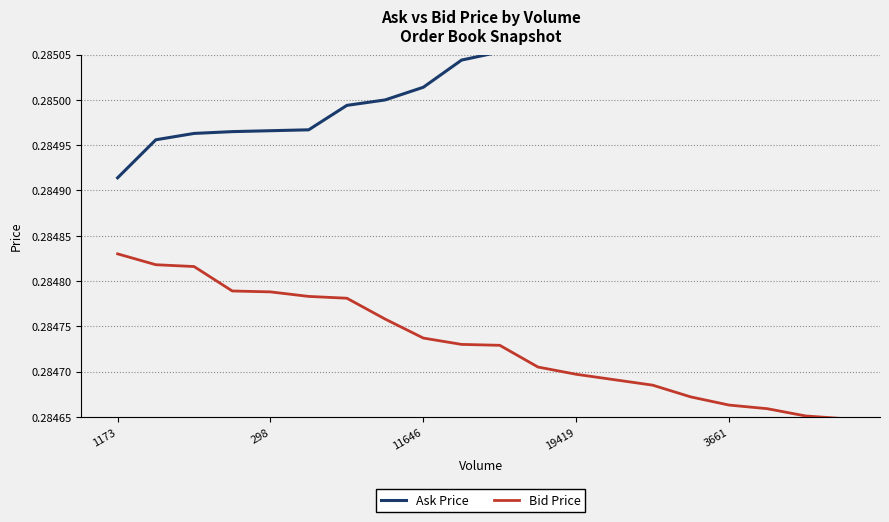

True or false: Ask Price and Bid Price intersect in this chart.

False